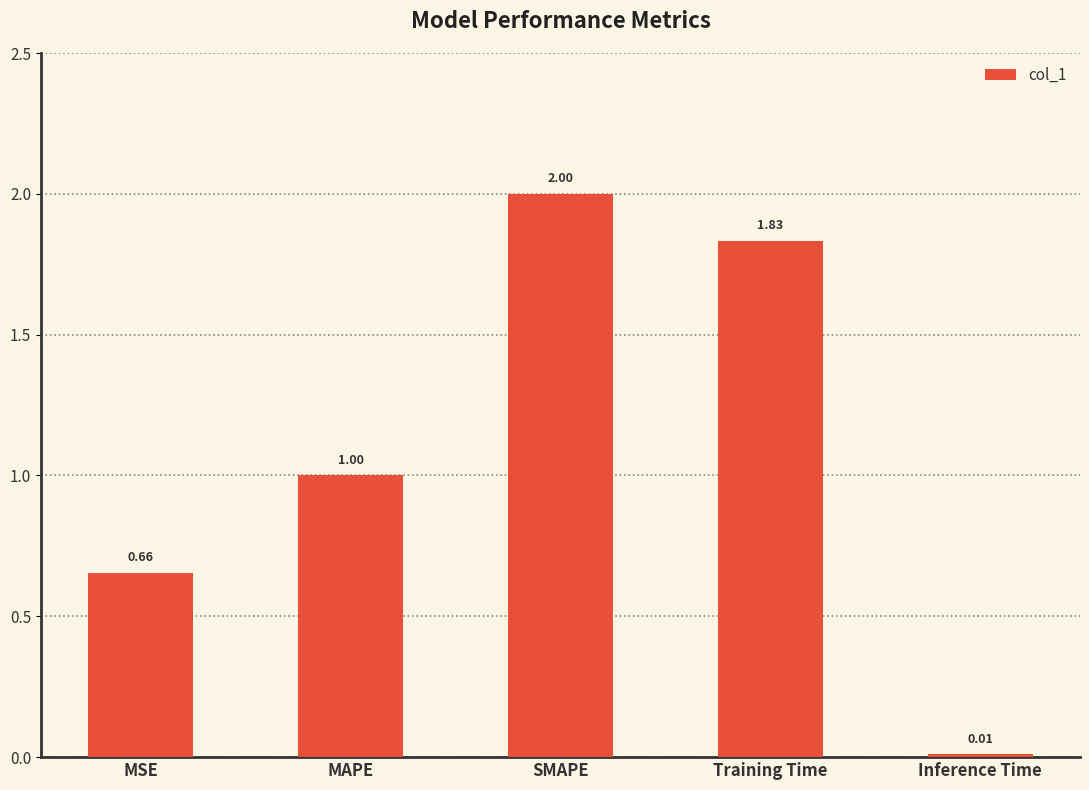

What is the difference between the maximum and minimum values?

2.0